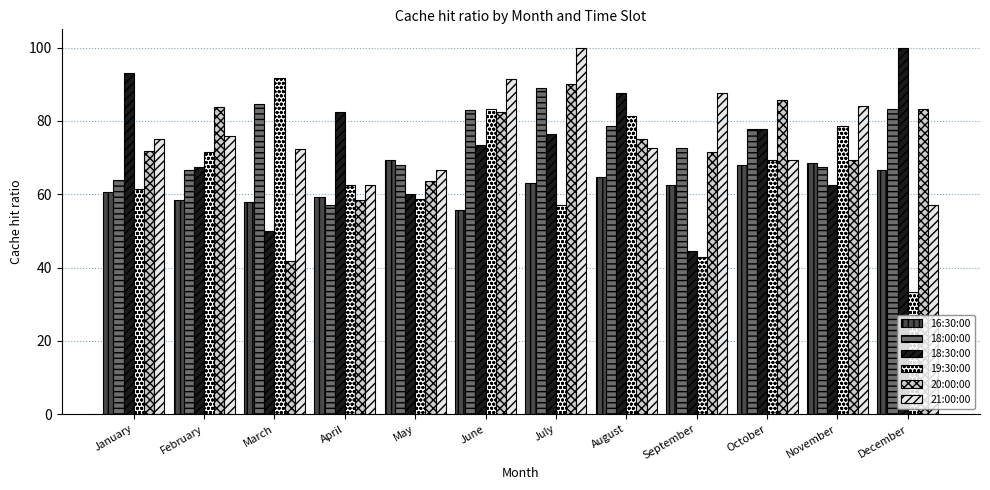

How many bars are there in each group?

6